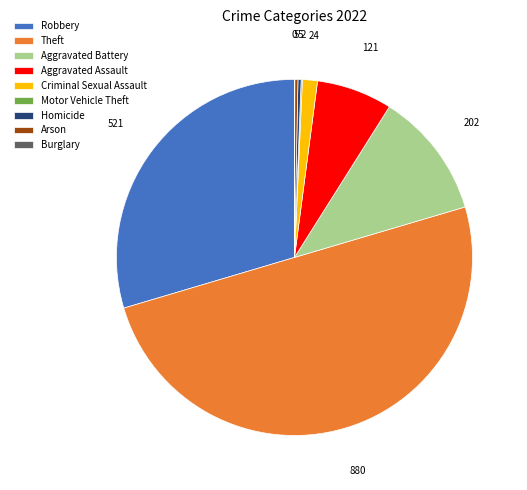

Between Robbery and Criminal Sexual Assault, which is larger?

Robbery